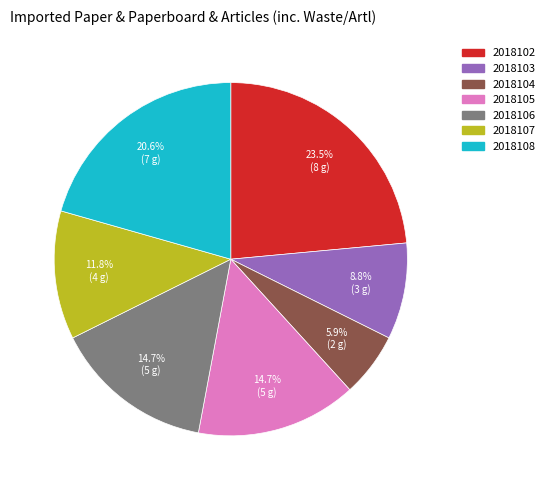

To the nearest percent, what portion does 2018104 represent?

6%